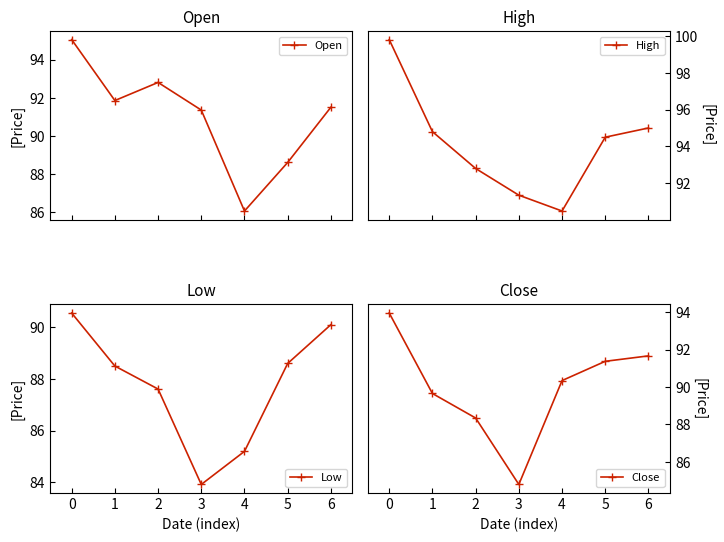

How many lines are shown in the chart?

4